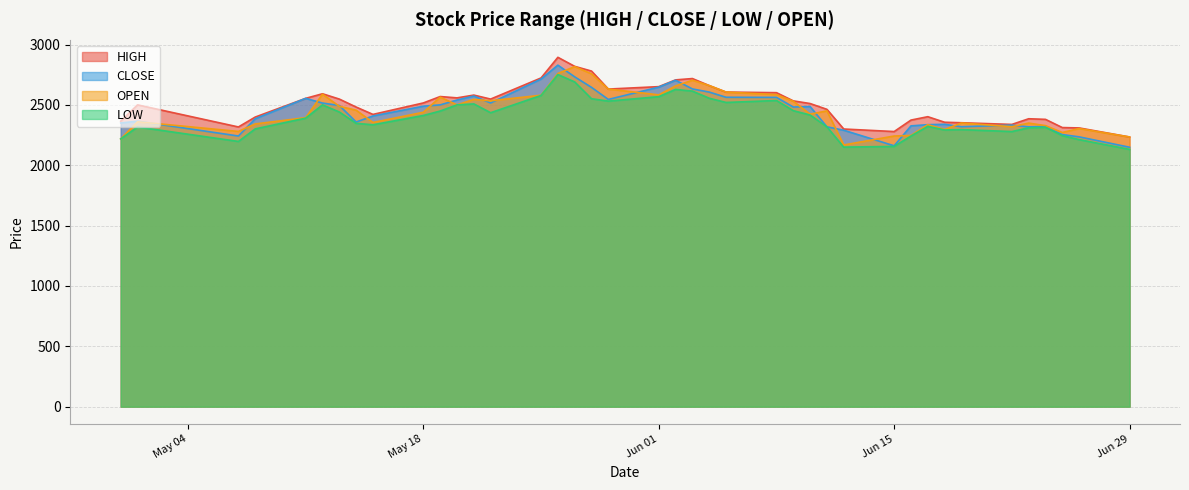

What is the sum of the OPEN values at 26 and 22?

5291